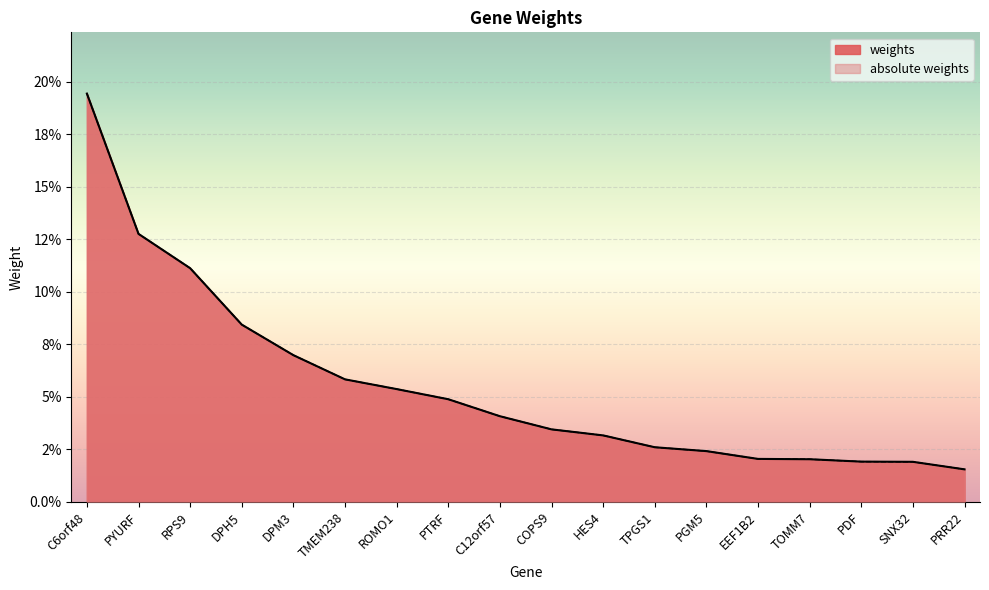

Between DPH5 and HES4, which series saw the biggest shift?

weights